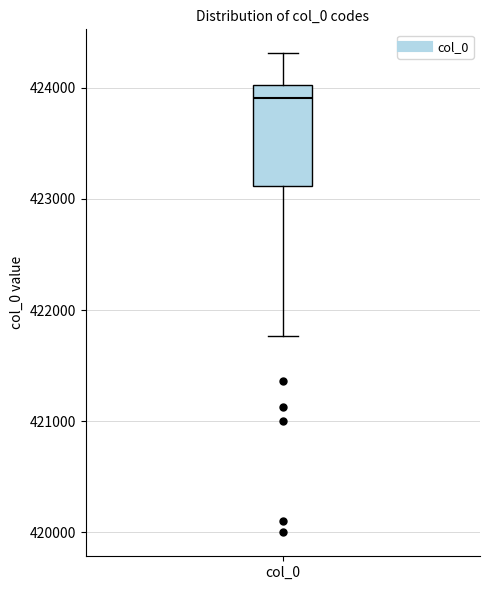

Read this box plot against the y-axis: the position of the median line, the range covered by the box, and the ends of both whiskers. The values are not printed on the chart, so give them approximately, as read against the axis.

median 423900, box 423100 to 424000, whiskers 421800 to 424300